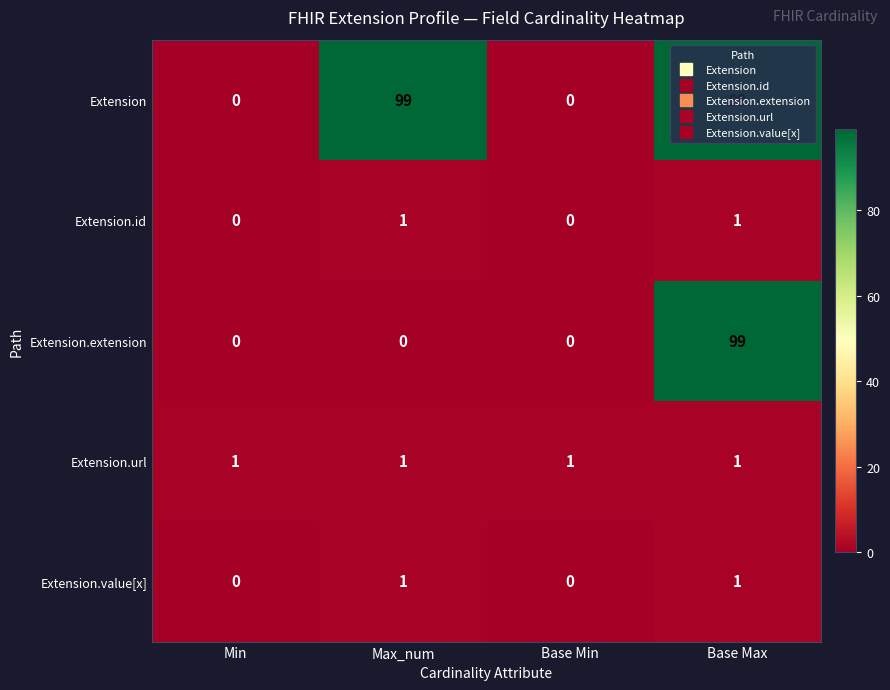

What is the sum of the Extension.extension values at Min and Base Max?

99